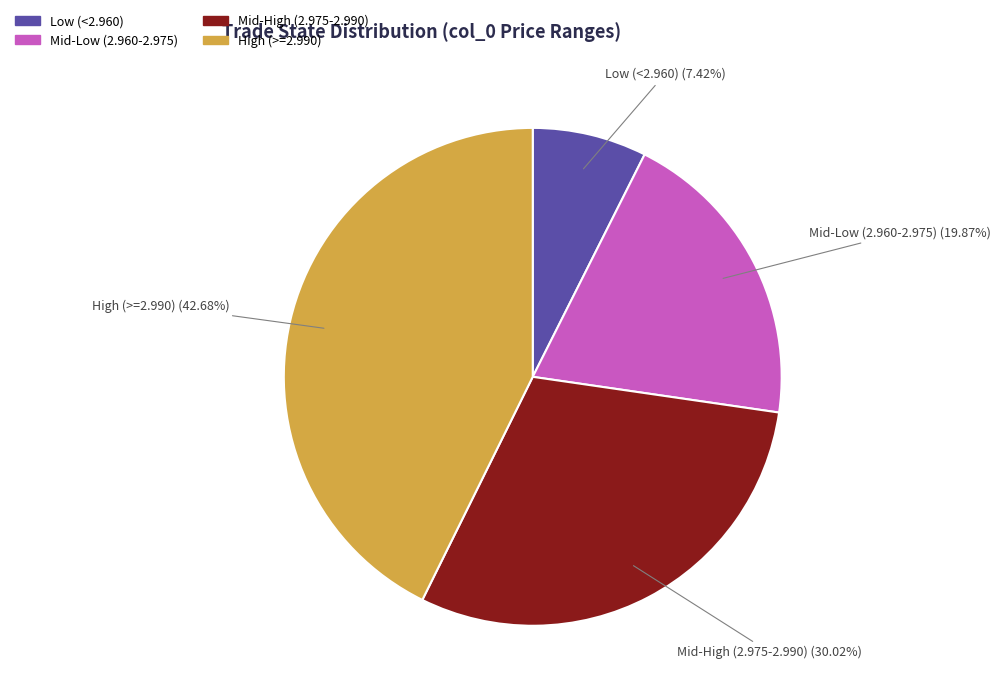

Combined, do Mid-Low (2.960-2.975) and Mid-High (2.975-2.990) account for over 50%?

No